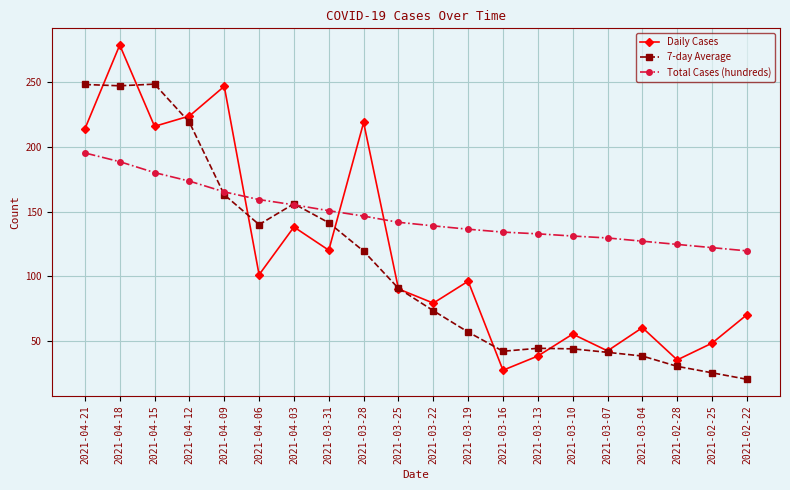

What is the difference between the maximum and minimum values in the Total Cases (hundreds) series?

75.9